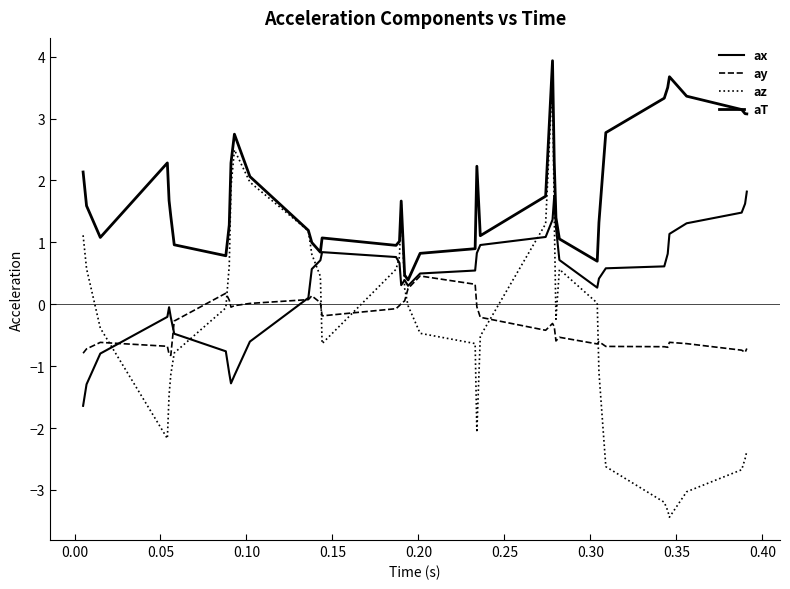

Is this an area chart (filled region under the line)?

No